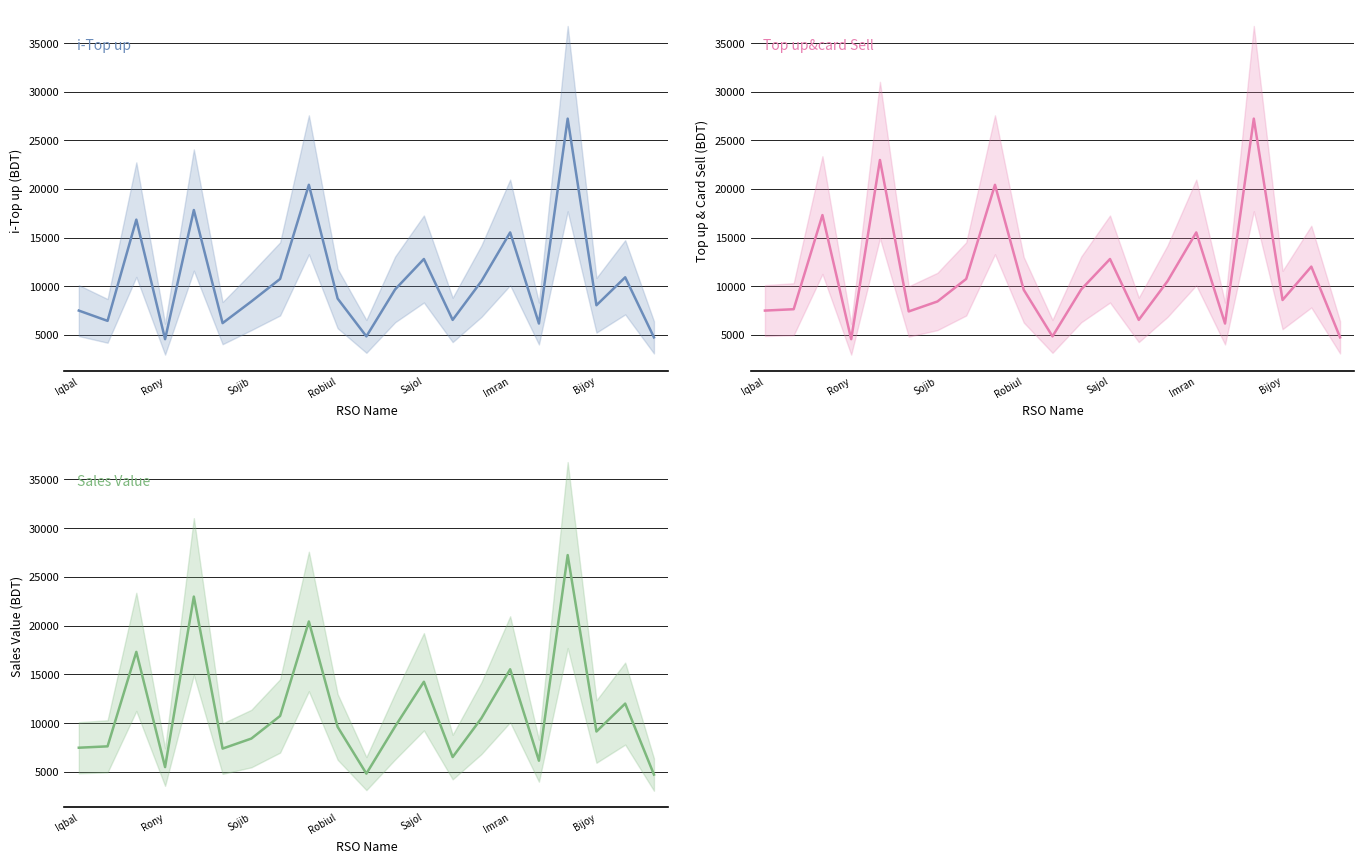

Is the value of Top up&card Sell at Sajol greater than the value of i-Top up at Iqbal?

Yes